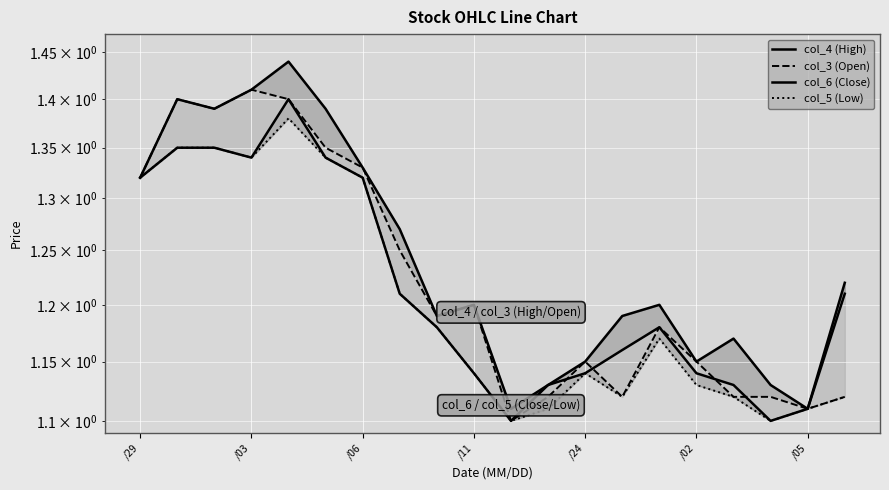

The value of col_5 (Low) at 11 is 0.5. True or false?

False